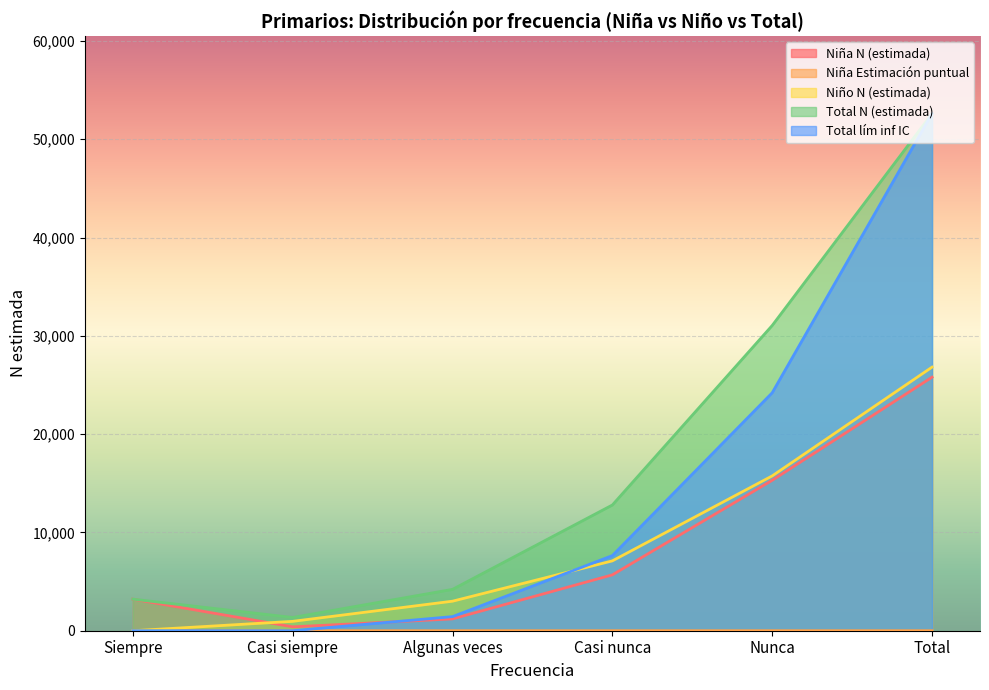

Which has a higher value, Total or Casi nunca?

Total